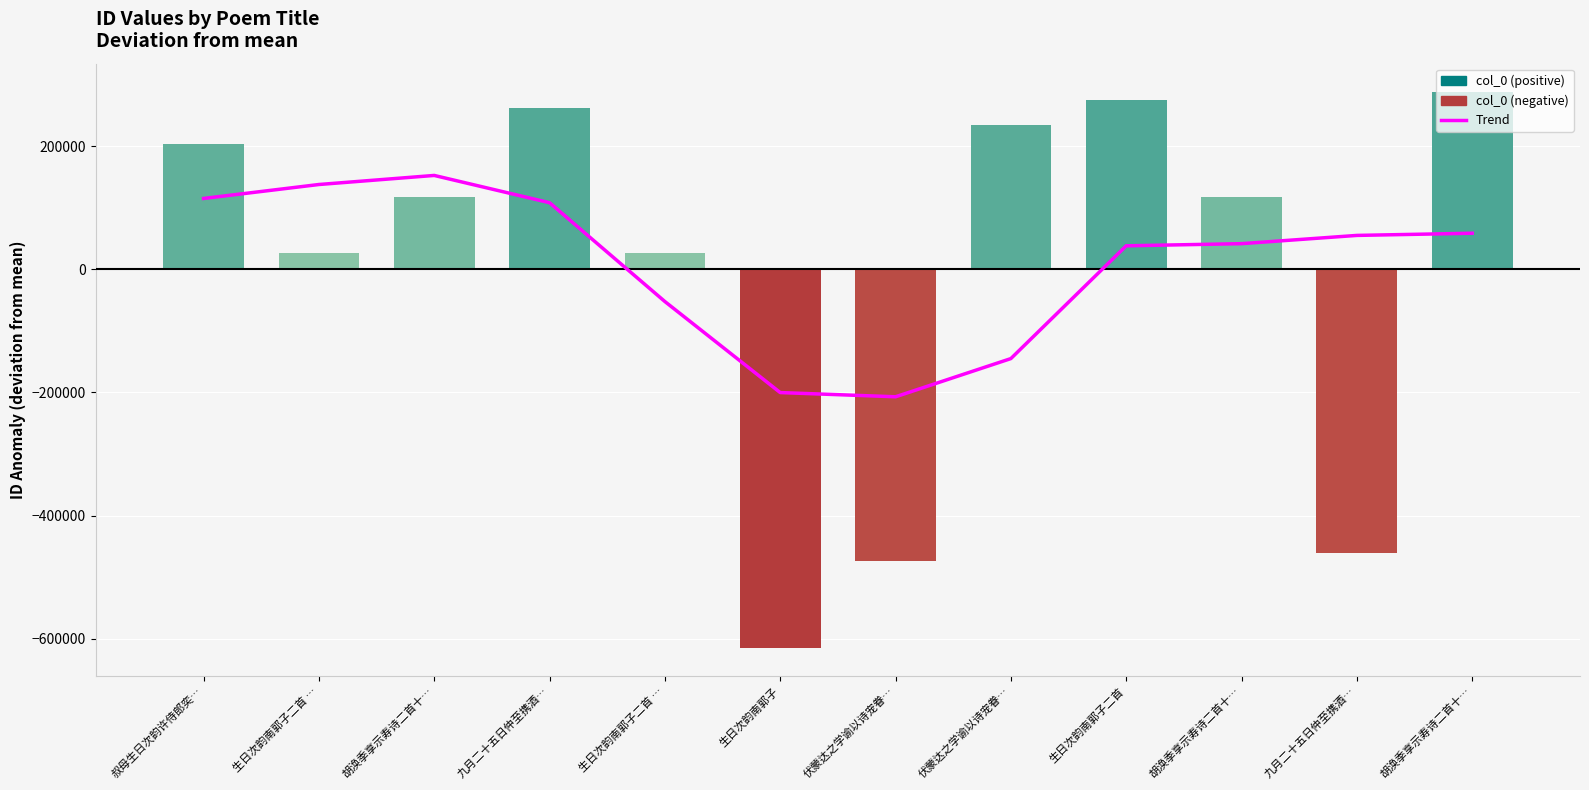

Are the bars grouped side by side (vs. stacked)?

No